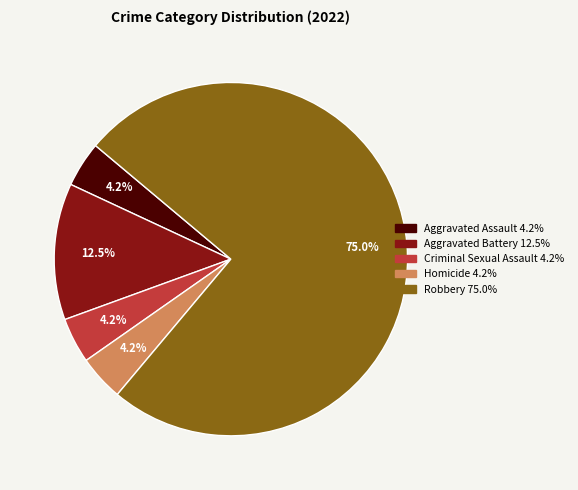

Is Robbery the majority of the pie?

Yes